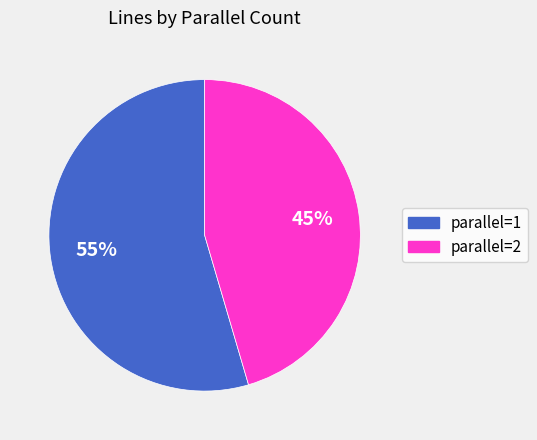

To the nearest percent, what is the average slice percentage?

50%